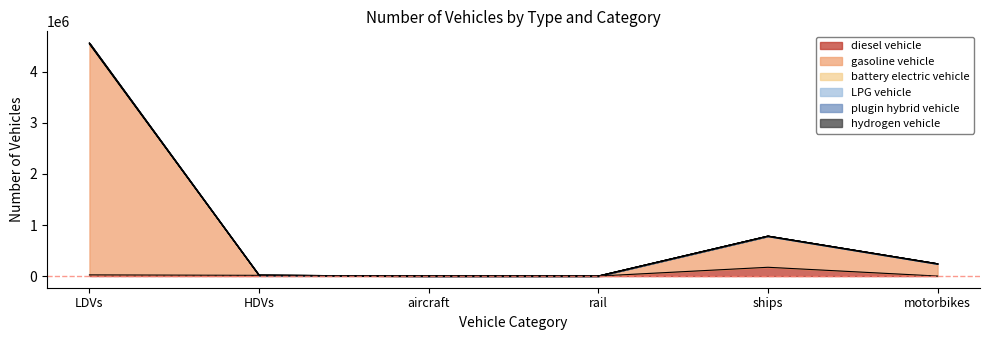

What is the spread (max minus min) of values at ships?

610240.8